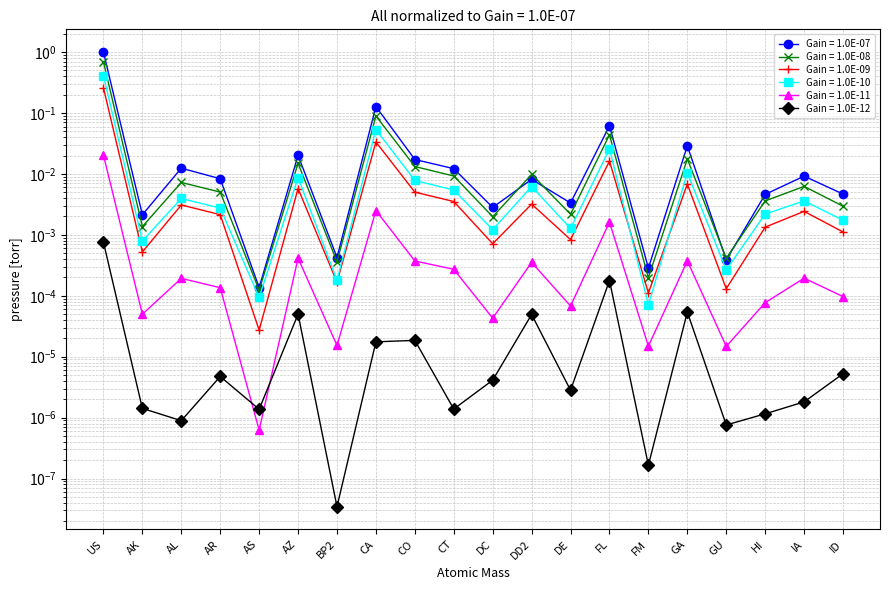

Which label corresponds to the smallest value in the chart?

BP2